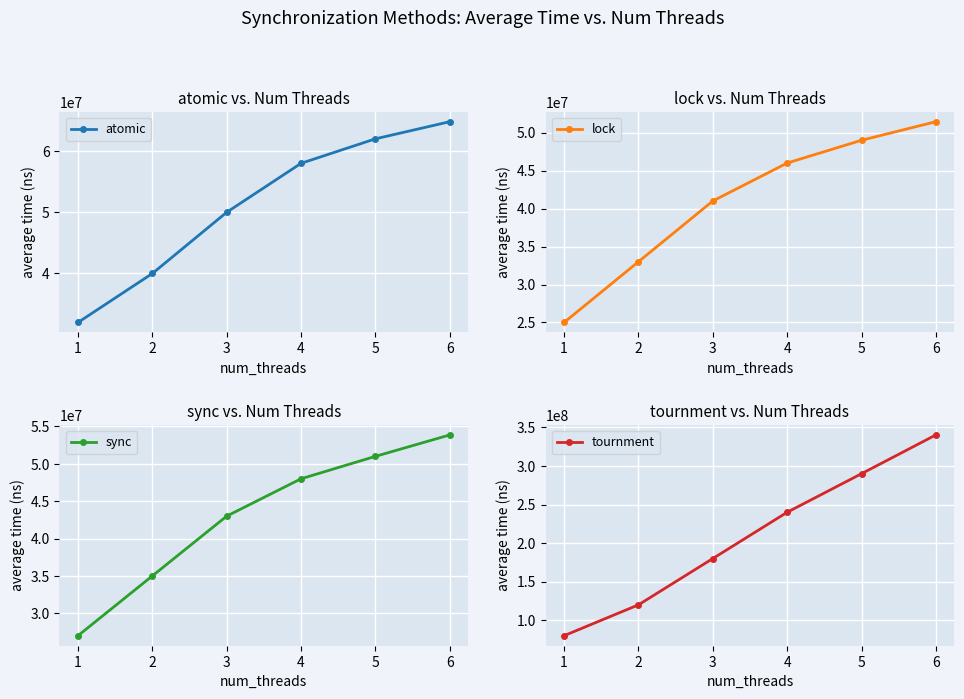

The value of sync at 3 is 21534812. True or false?

False